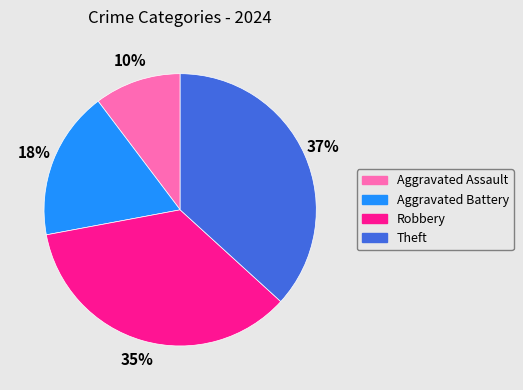

Rank the categories by value from lowest to highest.

Aggravated Assault, Aggravated Battery, Robbery, Theft